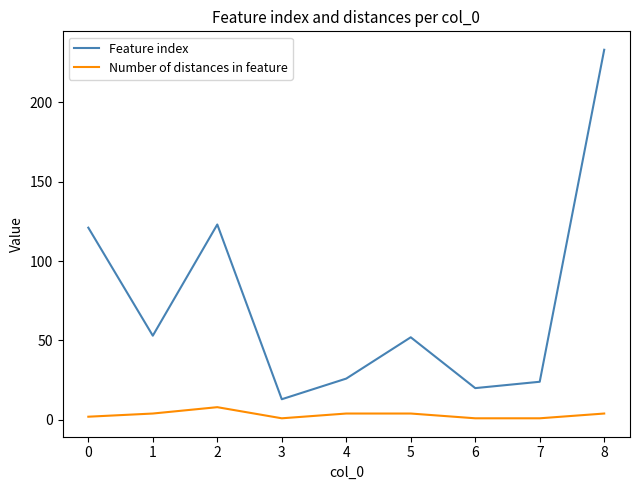

Which series has the largest total across all categories?

Feature index